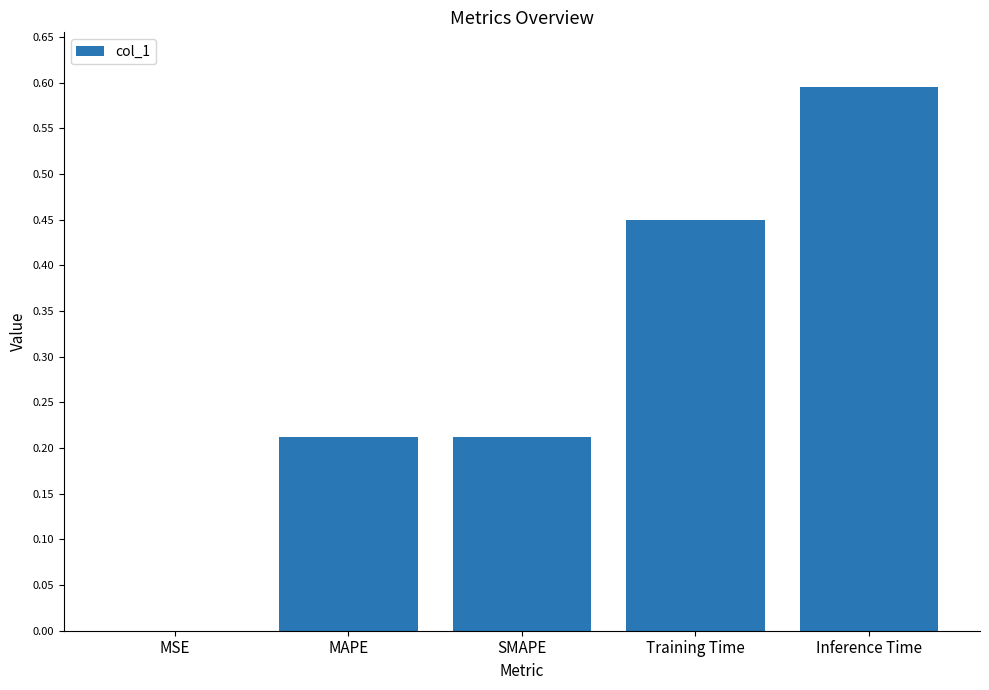

What is the greatest value displayed?

0.6